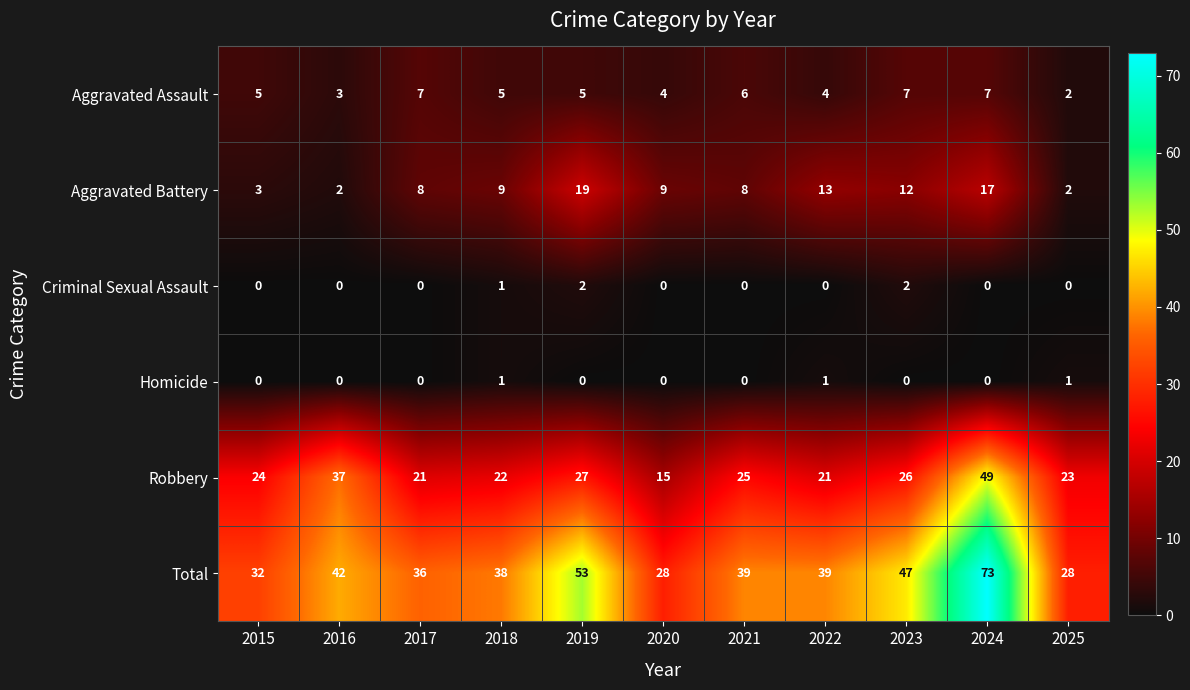

Is the value of Robbery at 2025 greater than the value of Aggravated Assault at 2025?

Yes